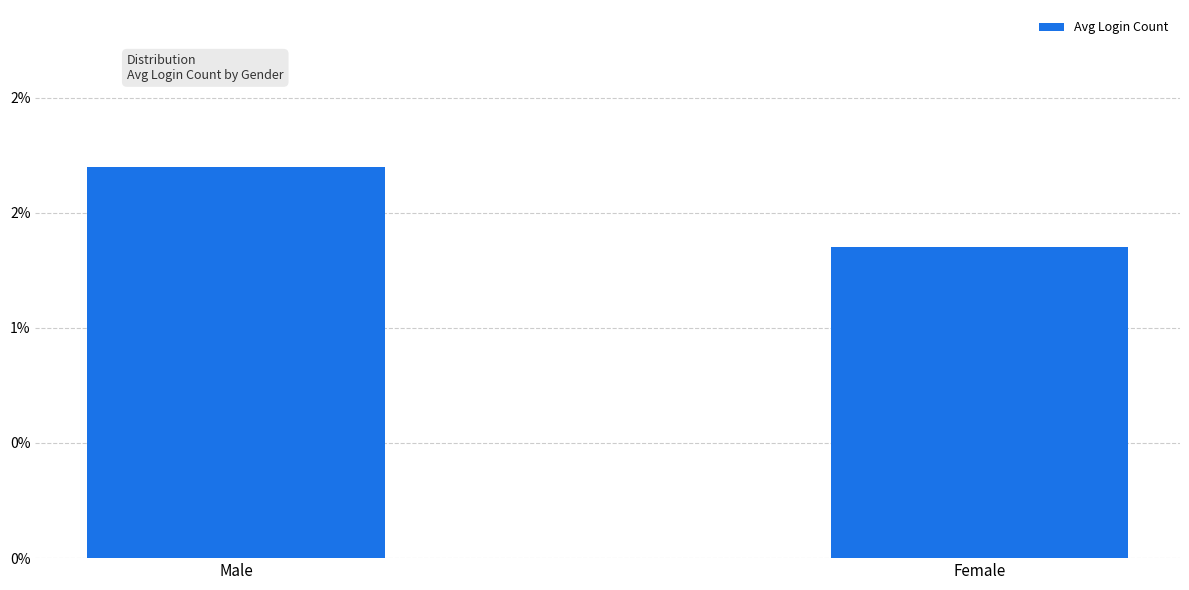

Which label corresponds to the smallest value in the chart?

Female